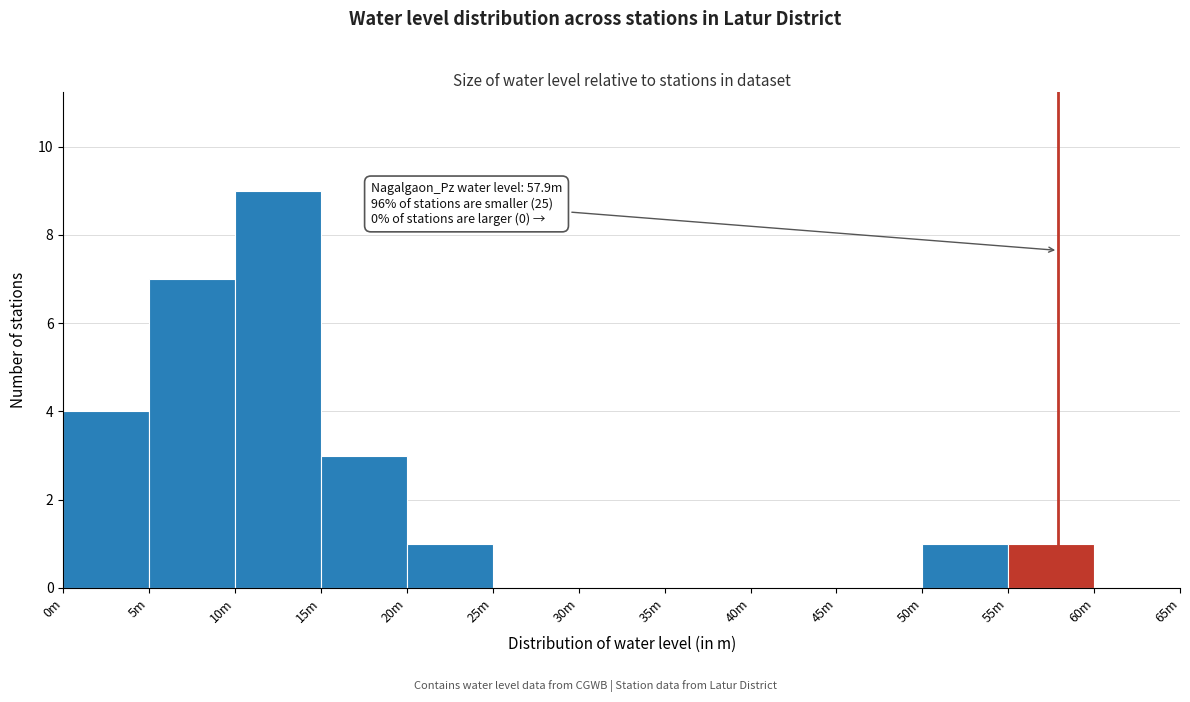

Which category has the highest value across all series?

10m